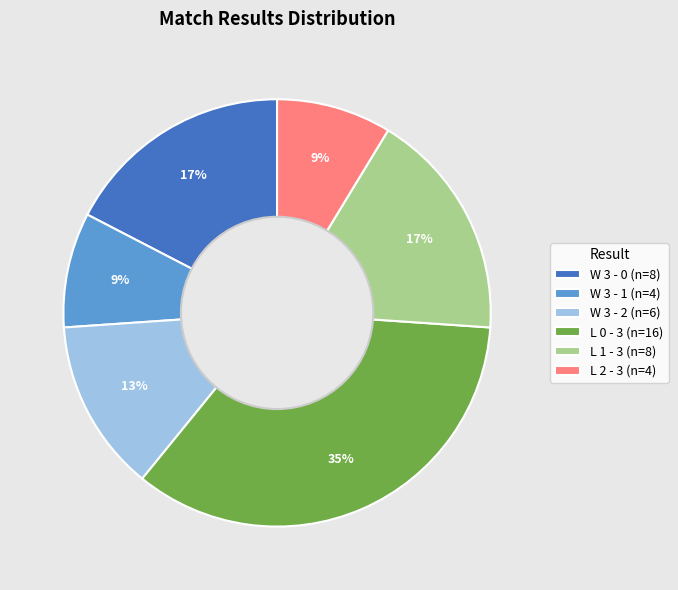

To the nearest percent, what is the combined percentage of W 3 - 2 (n=6) and L 2 - 3 (n=4)?

22%